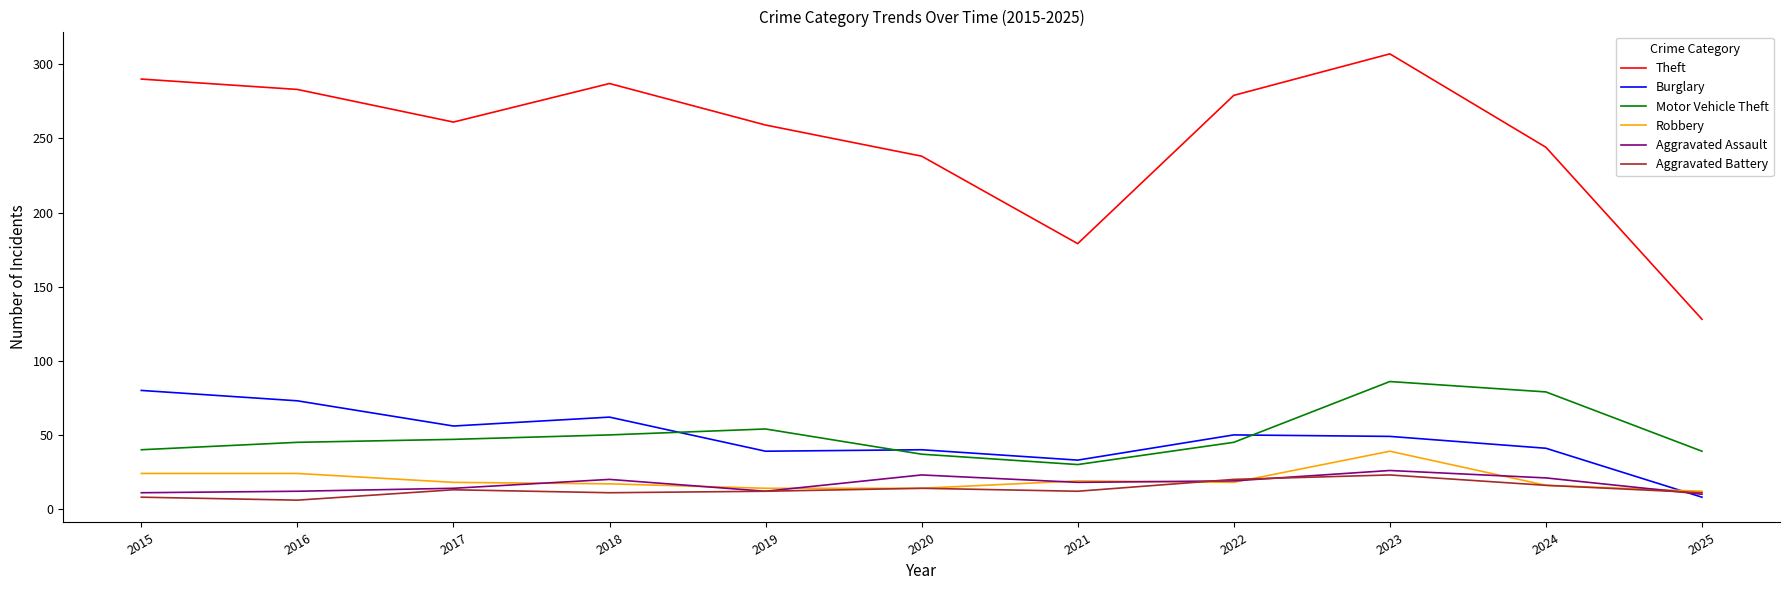

What is the sum of the Motor Vehicle Theft values at 2020 and 2018?

87